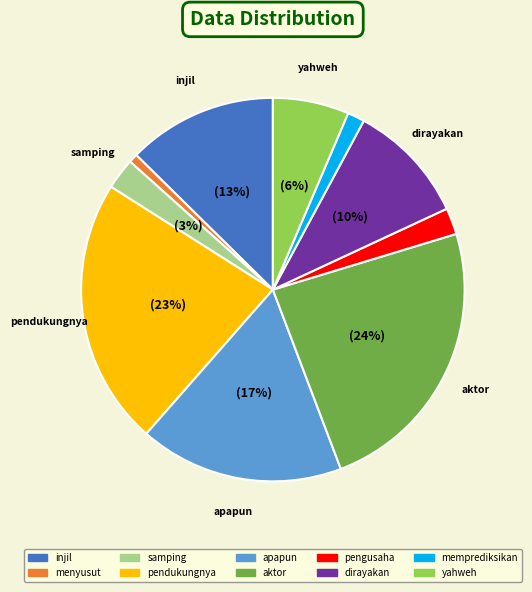

Is it true that yahweh is 16% of the pie?

False